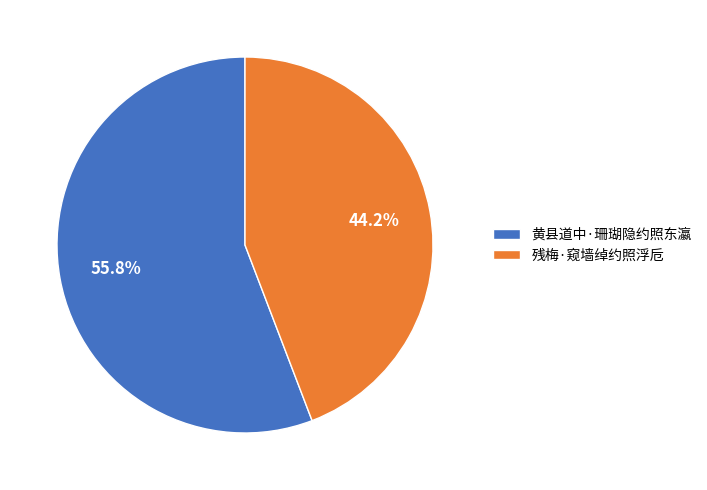

Is it true that 残梅·窥墙绰约照浮卮 is 54% of the pie?

False